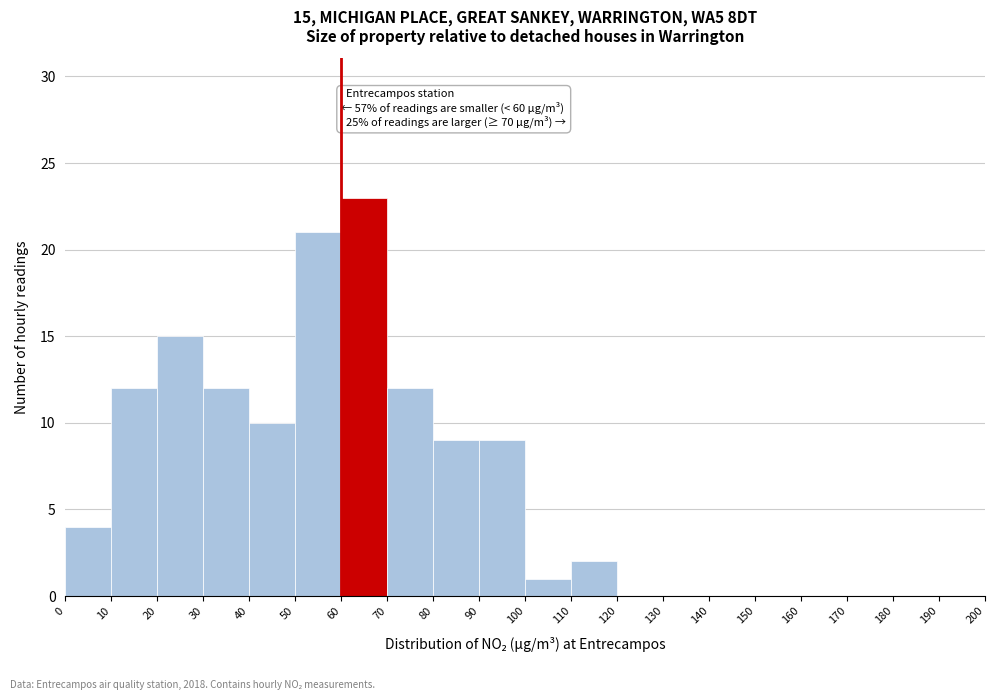

Which range on the x-axis has the tallest bar?

60 to 70